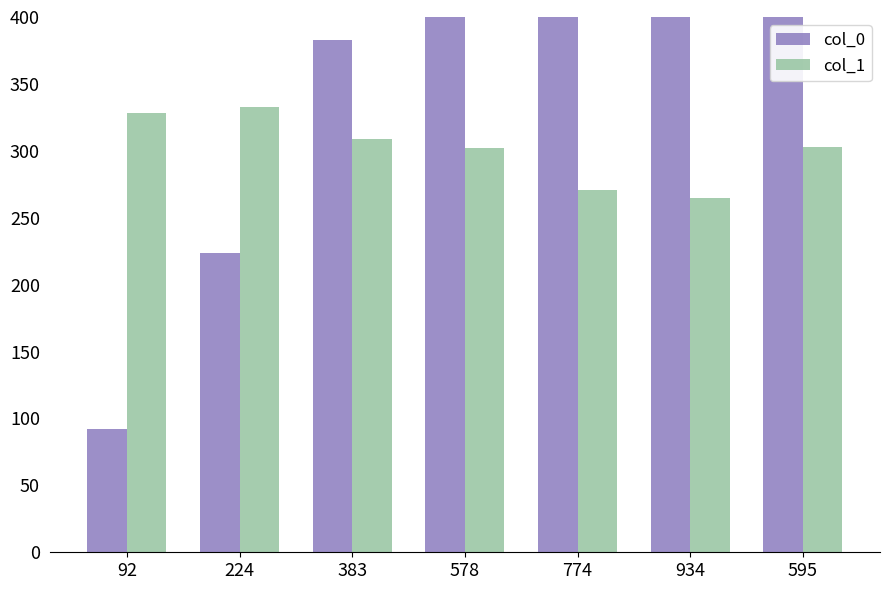

What is the value of the col_0 bar at the 1st from the left?

92